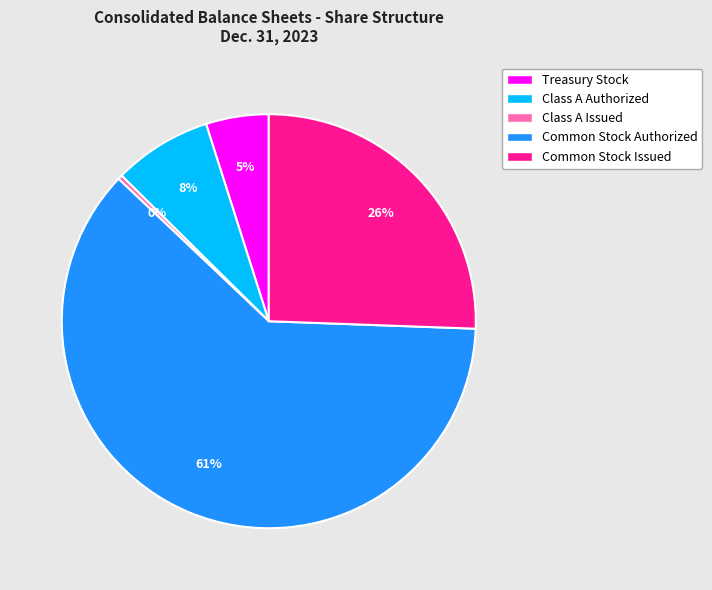

Which category has the smallest portion of the pie?

Class A Issued